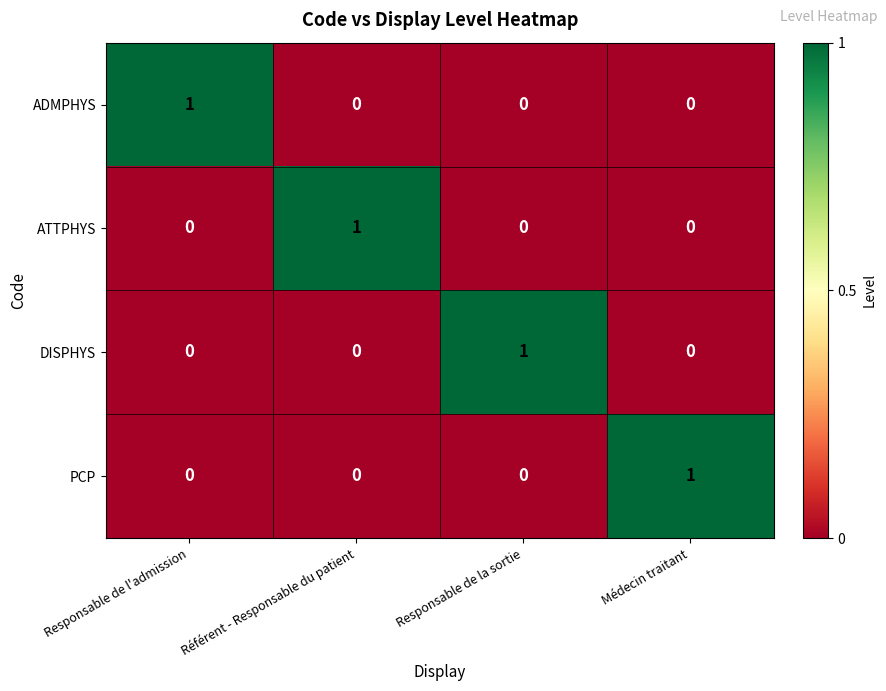

How many values in the DISPHYS series exceed 0?

1